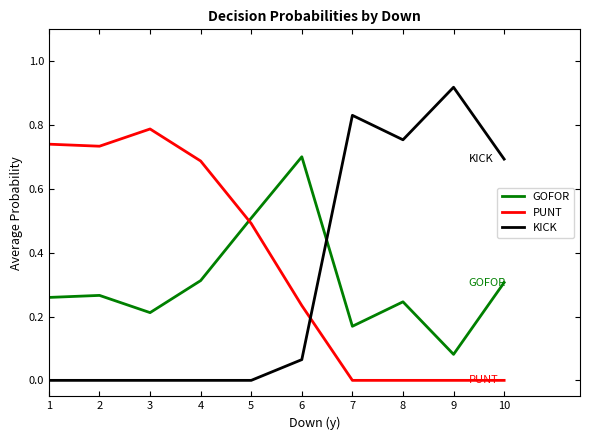

What is the sum of the GOFOR values at 2 and 10?

0.6